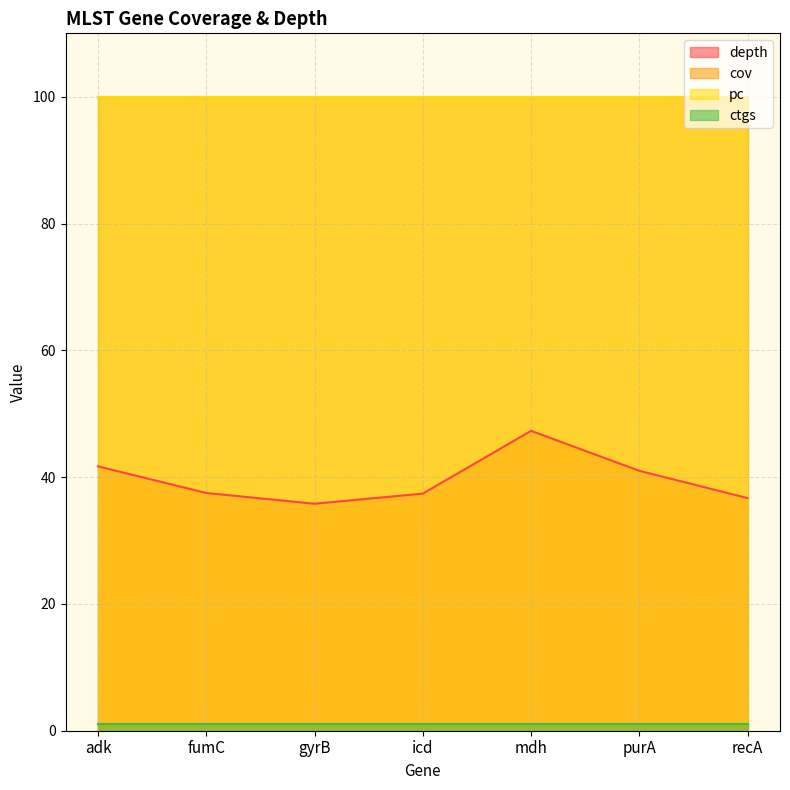

What is the highest value of the depth series?

47.3